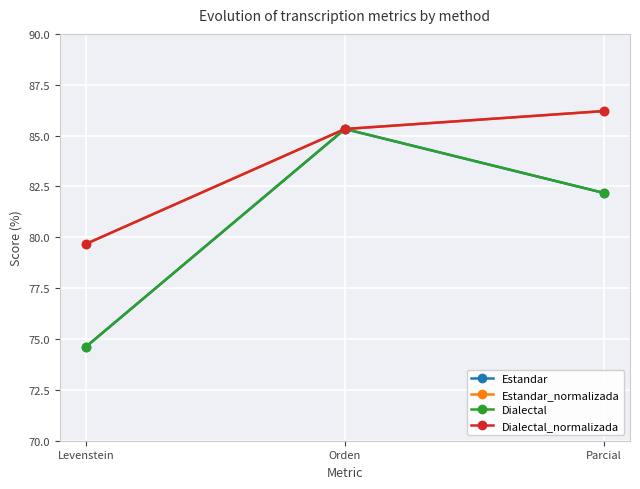

Does the chart display data point markers on the line(s)?

Yes